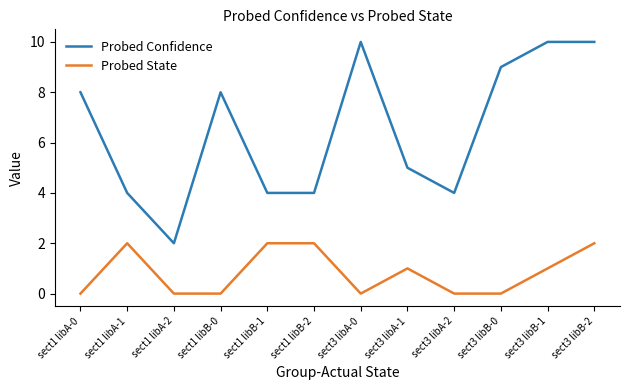

At sect1 libB-1, list the series in order from smallest to largest.

Probed State, Probed Confidence